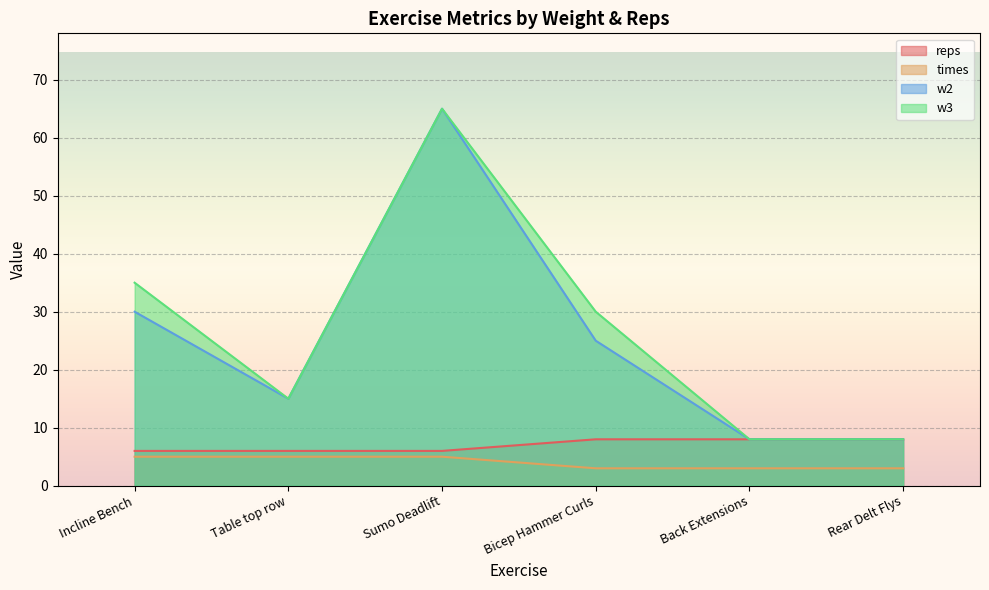

Which series changed the most between Incline Bench and Bicep Hammer Curls?

w2